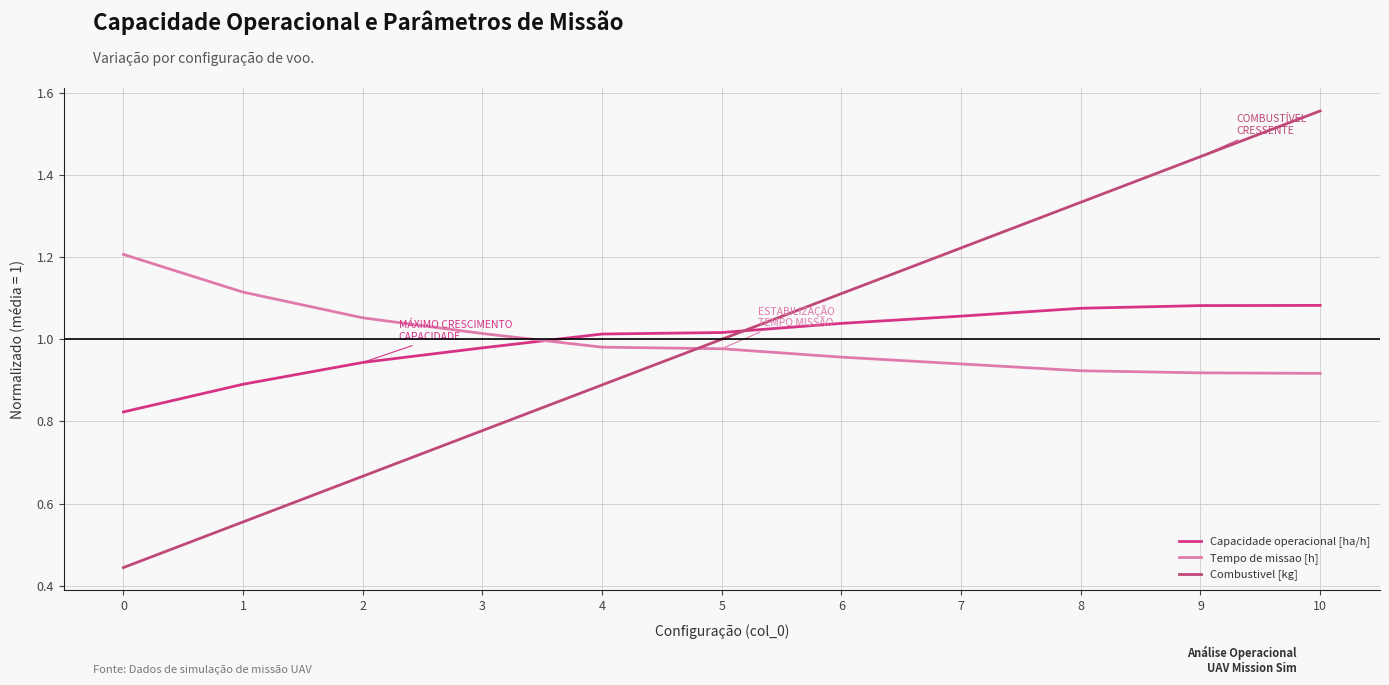

Which series has the widest spread of values?

Combustivel [kg]